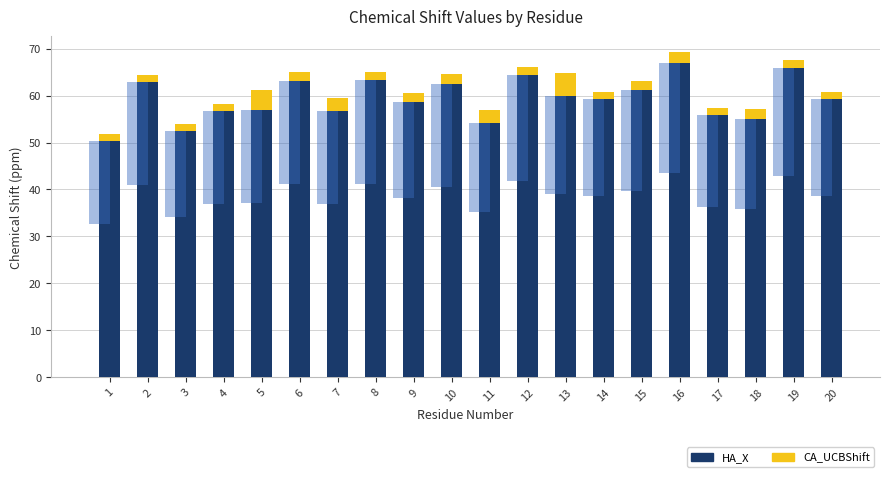

List the series in order of their overall mean, lowest first.

CA_UCBShift, HA_X